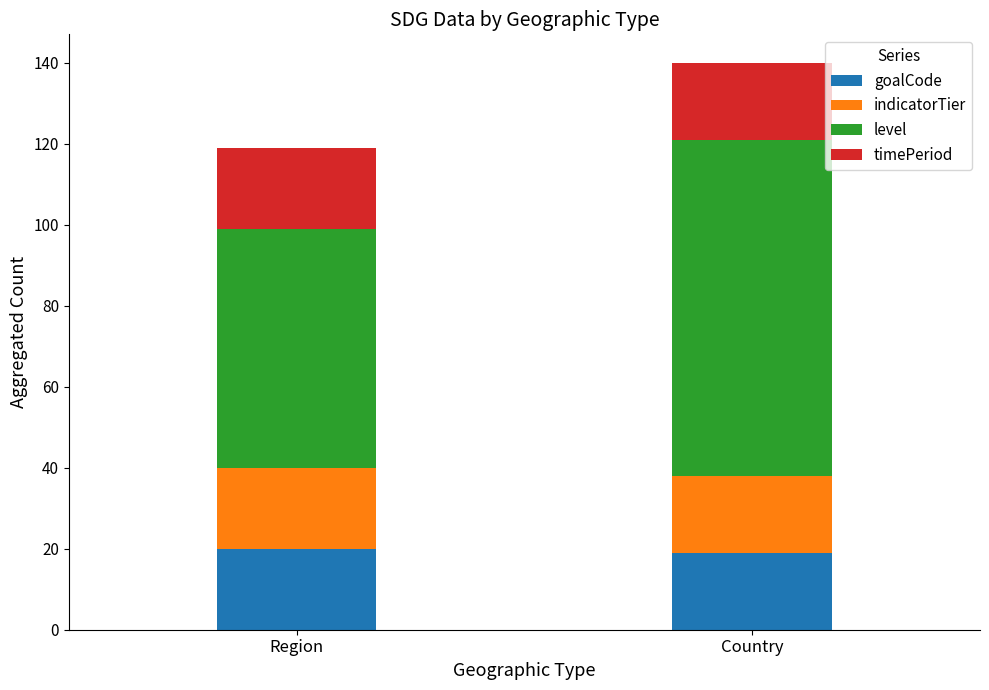

Reading left to right, list the values for the goalCode series.

20	19